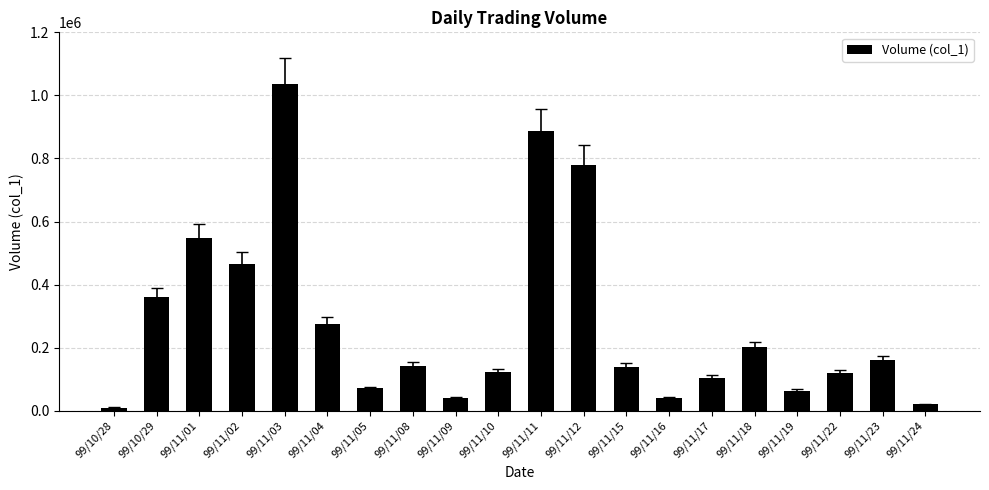

What is the label of the 5th bar from the right?

99/11/18